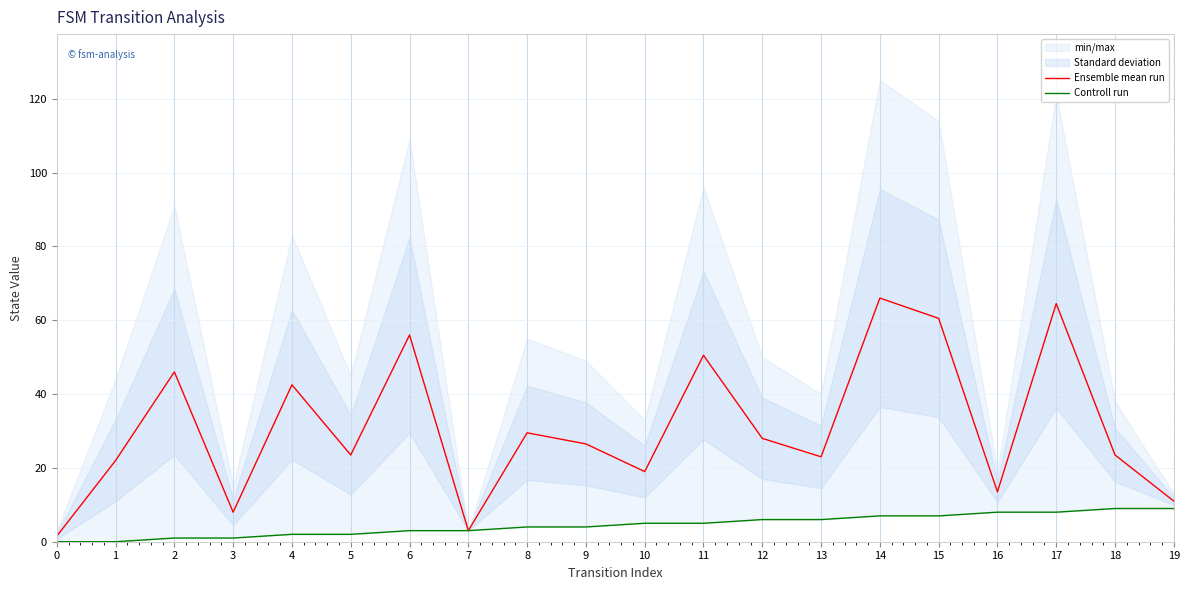

What is the value of the Controll run point at the 20th from the left?

9.0